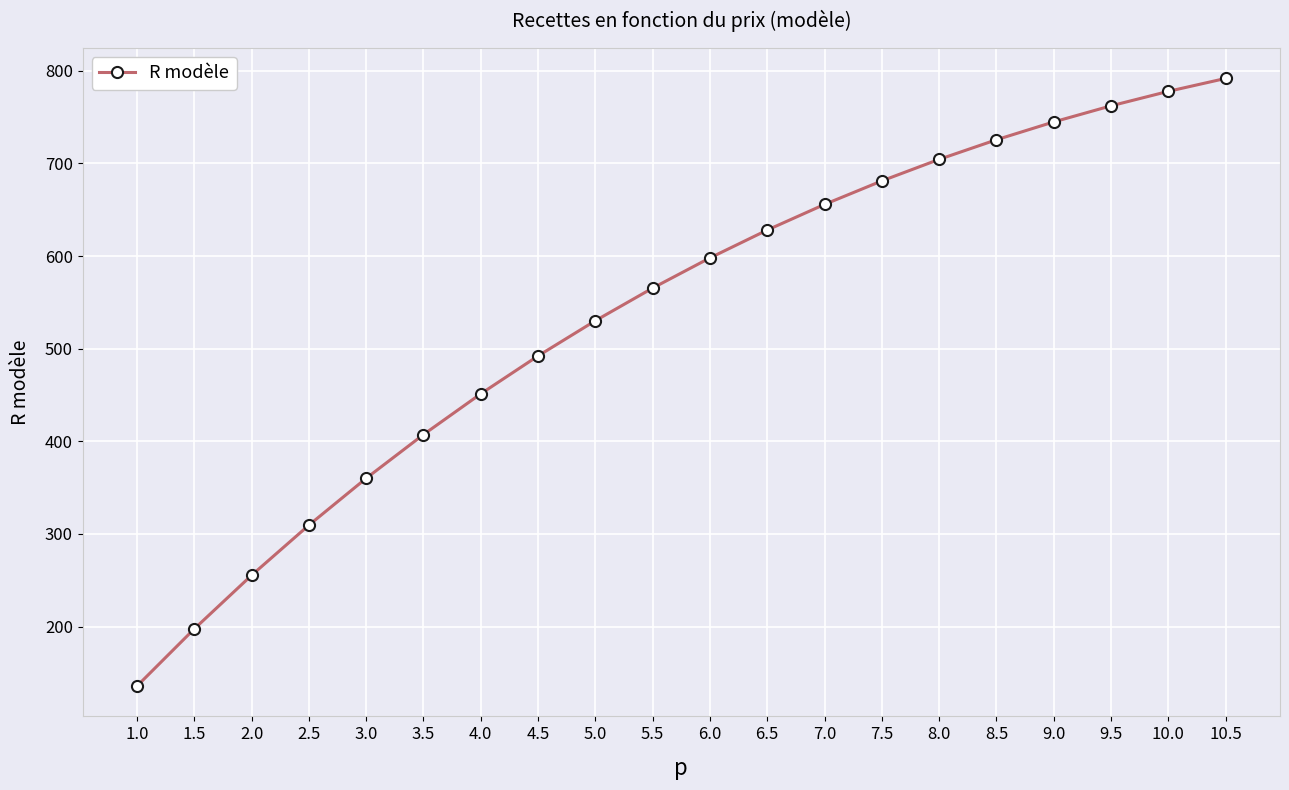

Does the chart have visible grid lines?

Yes